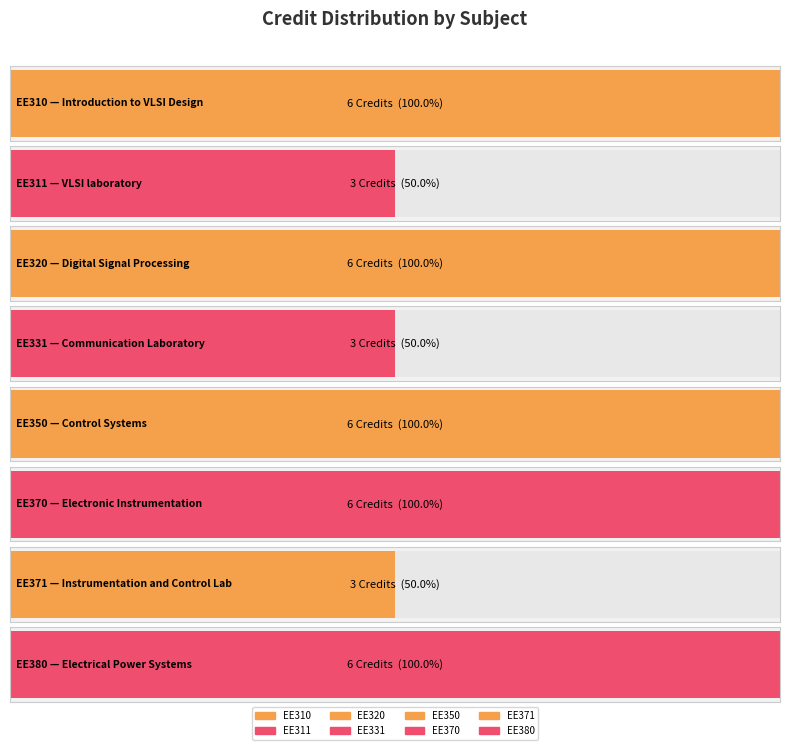

Reading left to right, list all the values displayed in this chart.

6	3	6	3	6	6	3	6